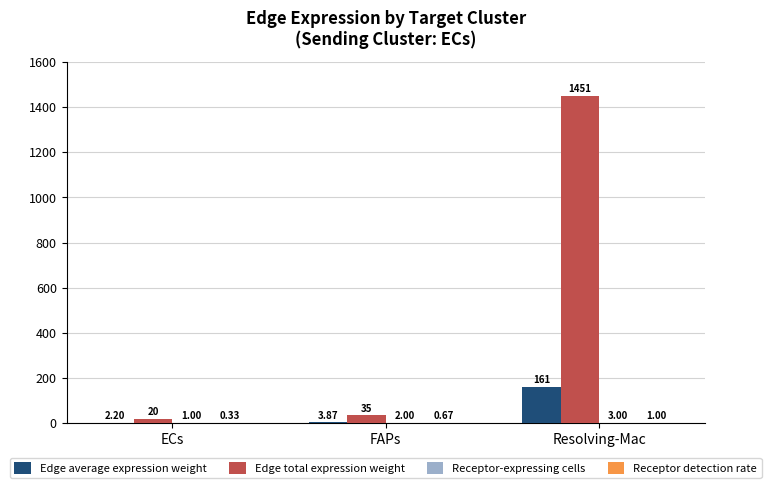

What is the average value of the Edge average expression weight series?

55.8